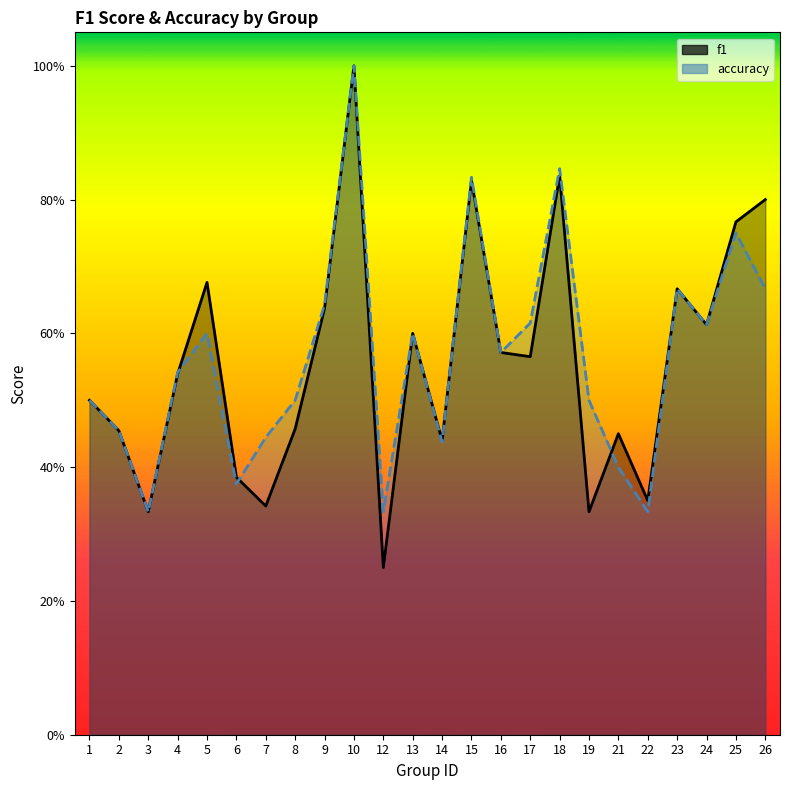

Which series changed the most between 10 and 24?

f1